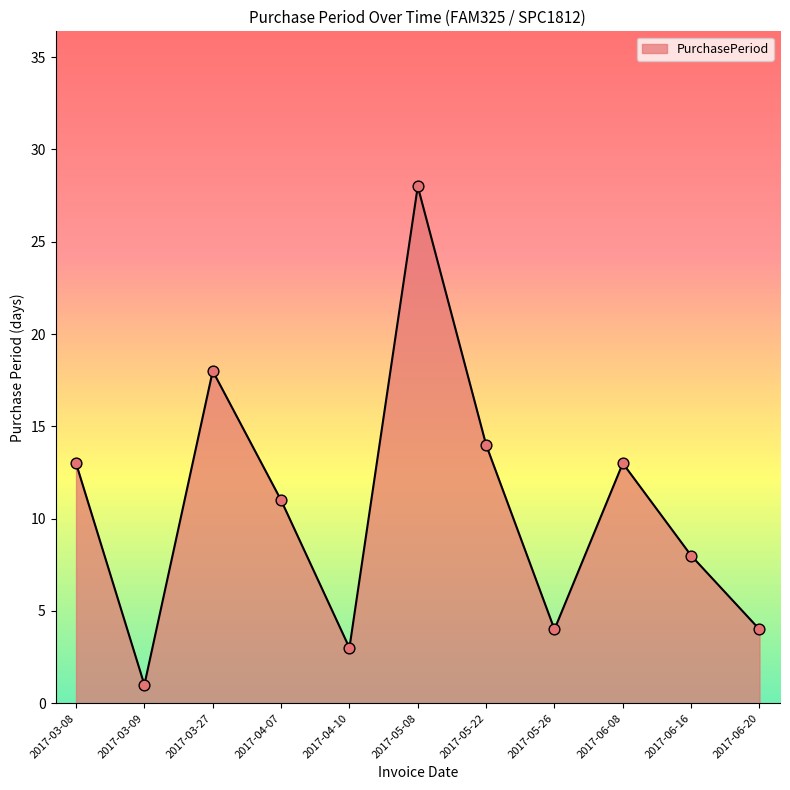

Between 2017-05-22 and 2017-05-26, which is larger?

2017-05-22